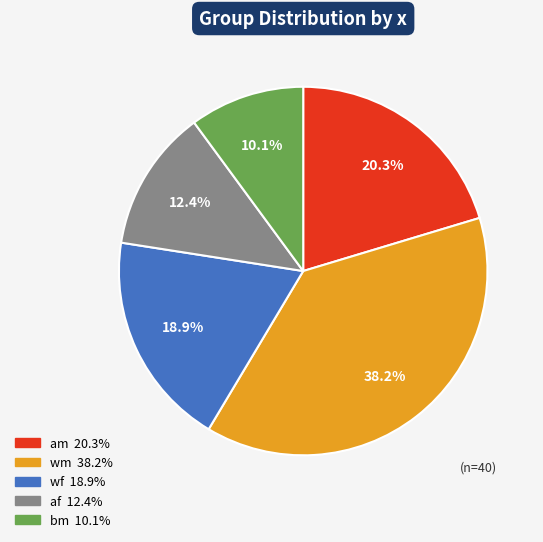

Is there a majority slice in this chart?

No